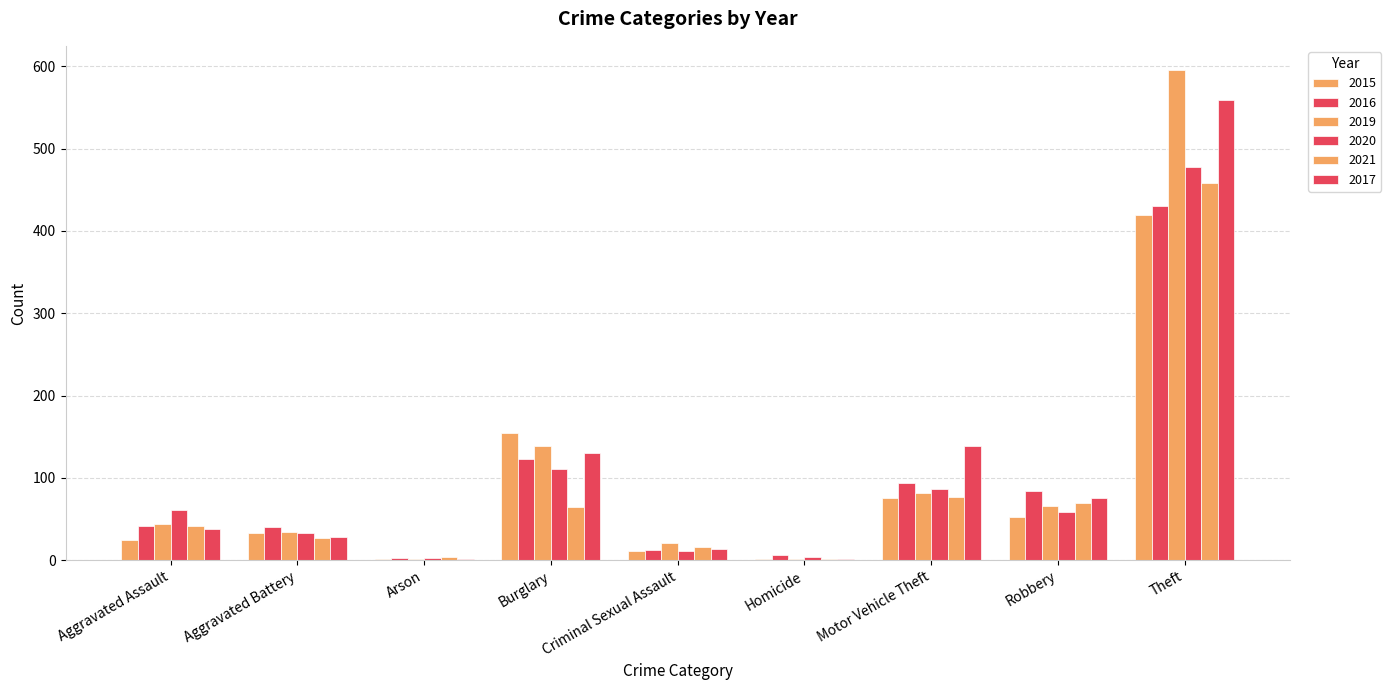

What is the total value across all series at Theft?

2939